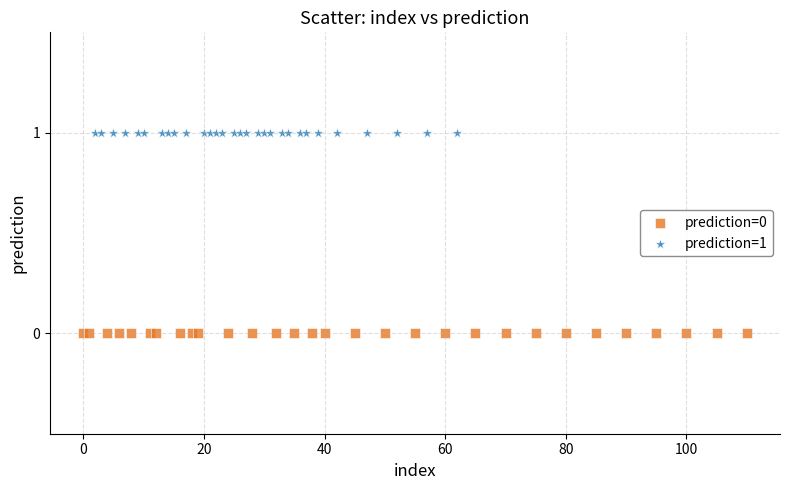

Which series reaches the minimum Y coordinate?

prediction=0